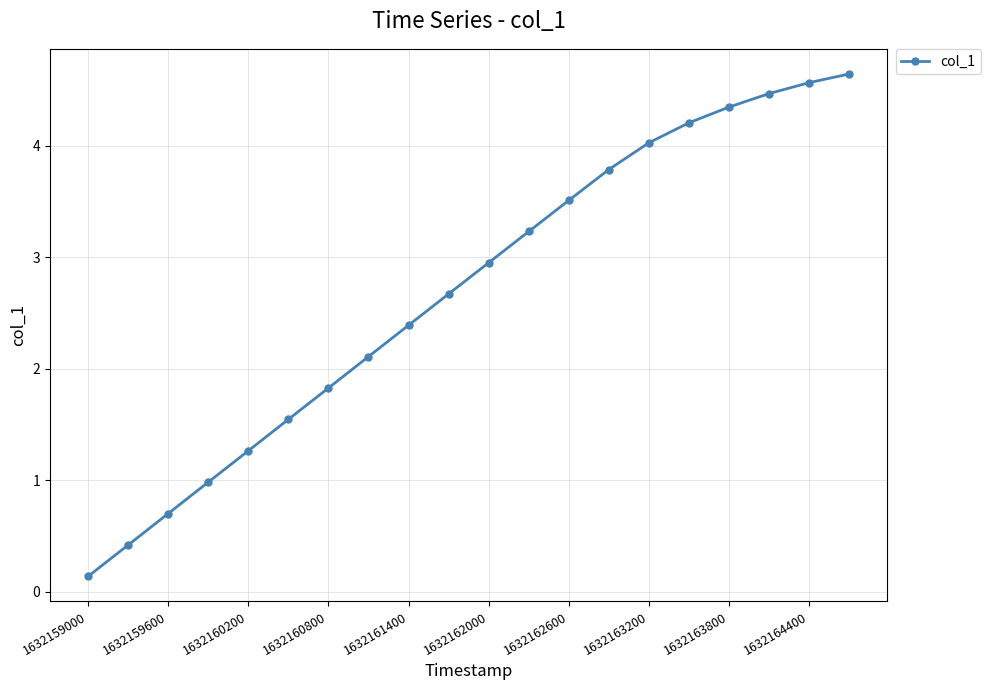

What is the difference between the maximum and minimum values?

4.5